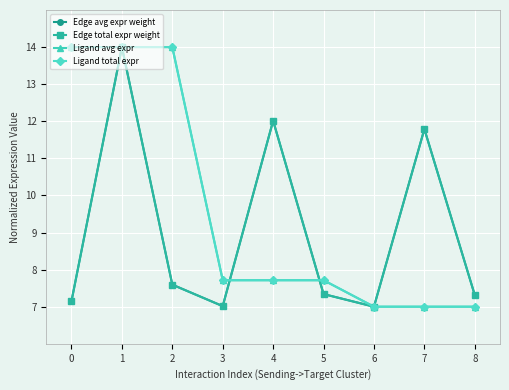

List the series in order of their peak value, lowest first.

Edge avg expr weight, Edge total expr weight, Ligand avg expr, Ligand total expr